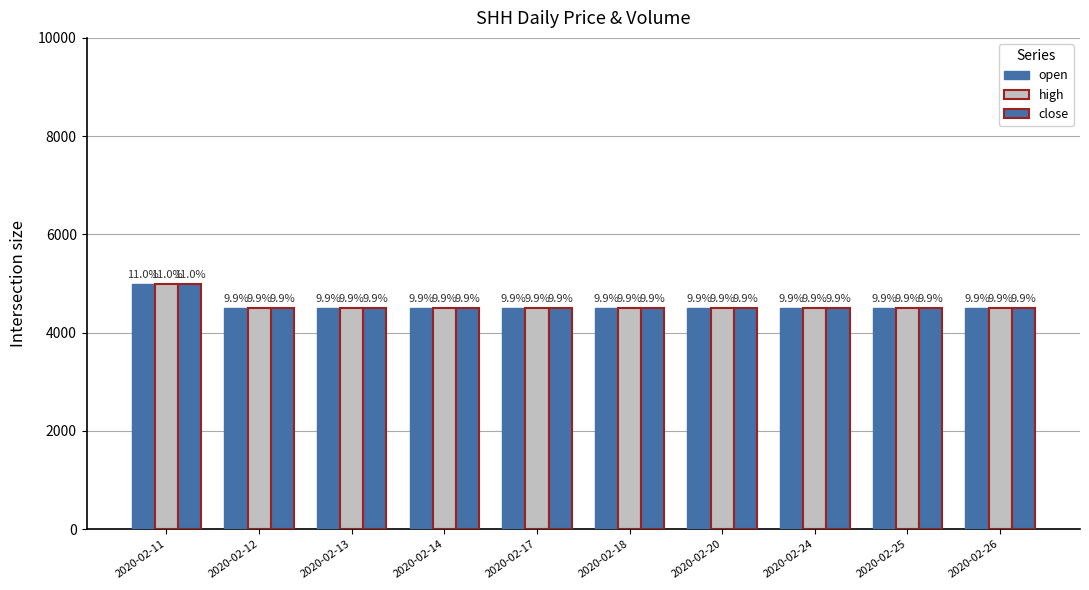

Which label corresponds to the smallest value in the chart?

2020-02-12